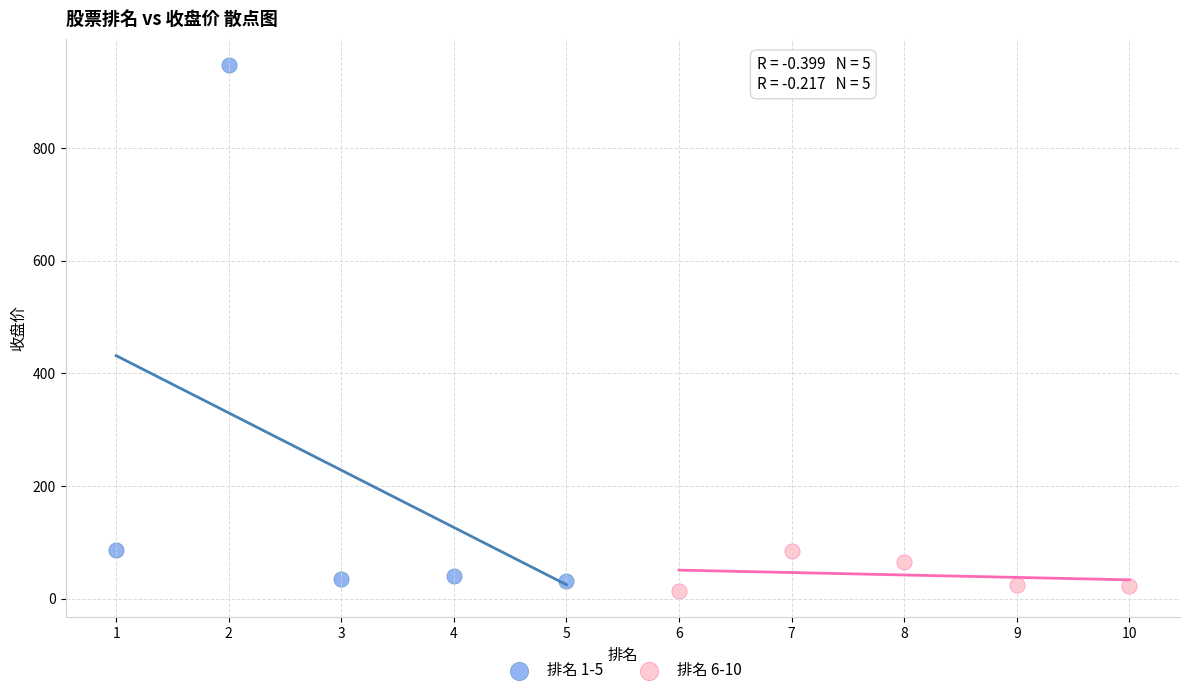

Which series has the largest Y range (max minus min)?

排名 1-5